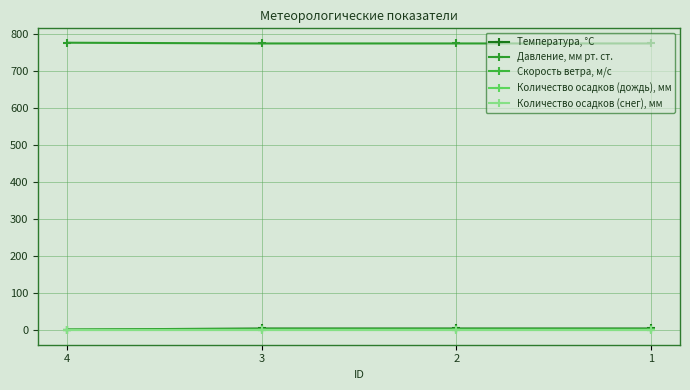

Which series has the widest spread of values?

Температура, °C